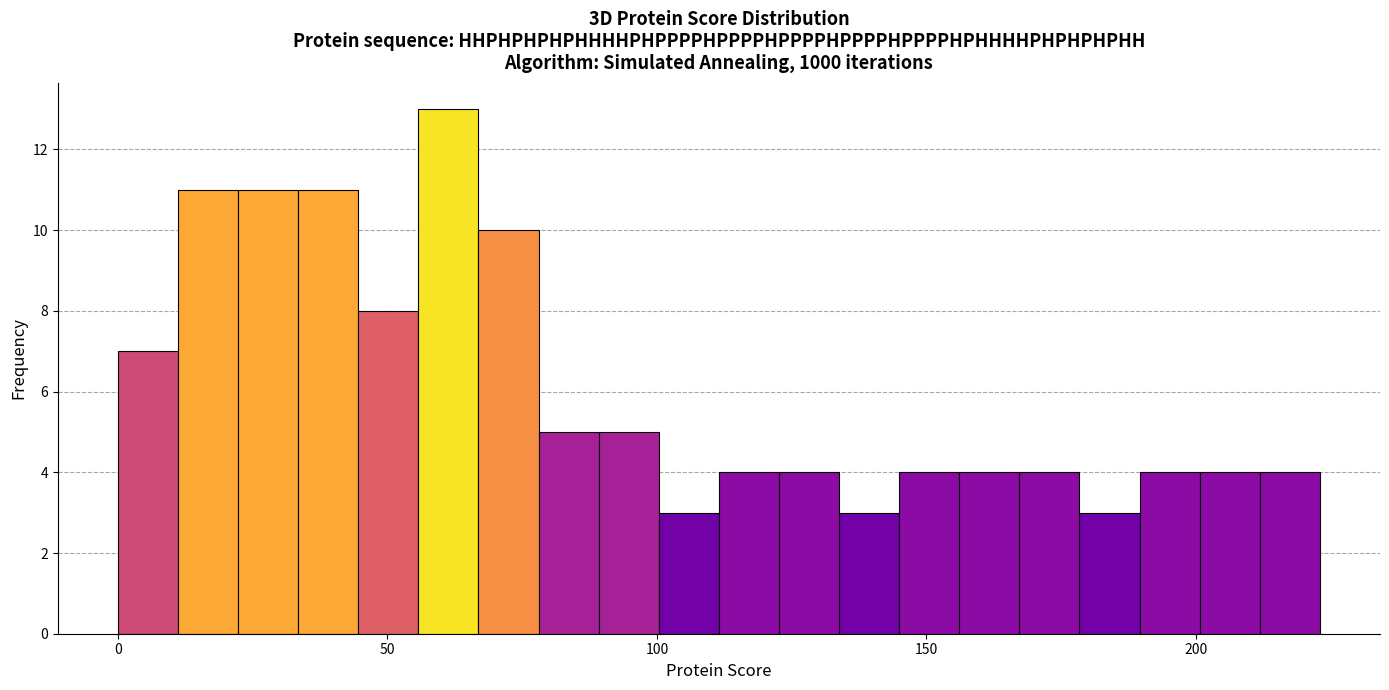

Read against the x-axis, roughly where is the centre of the tallest bar?

60